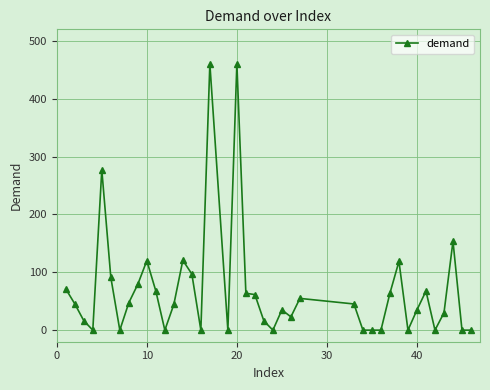

What is the maximum value shown in the chart?

460.7